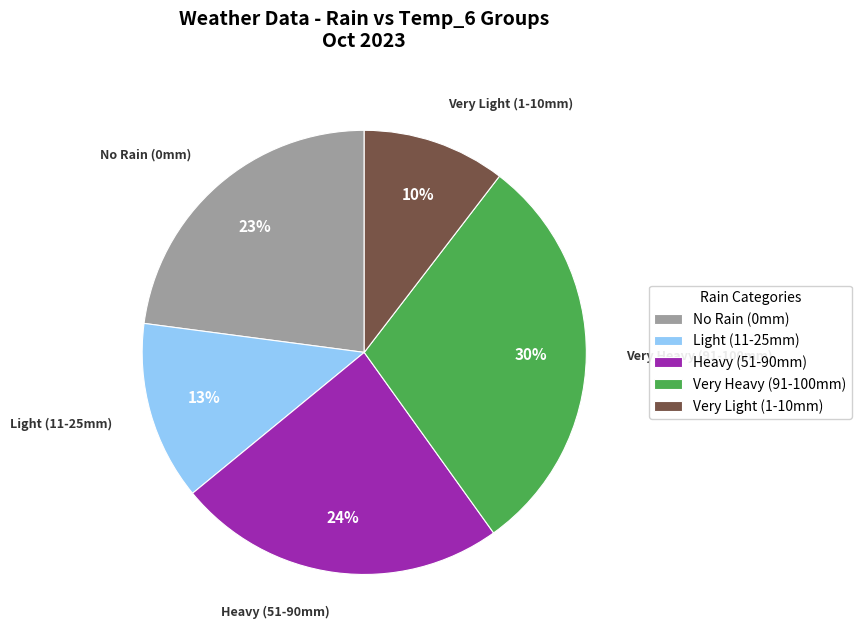

To the nearest percent, what is the combined percentage of No Rain (0mm) and Very Heavy (91-100mm)?

53%